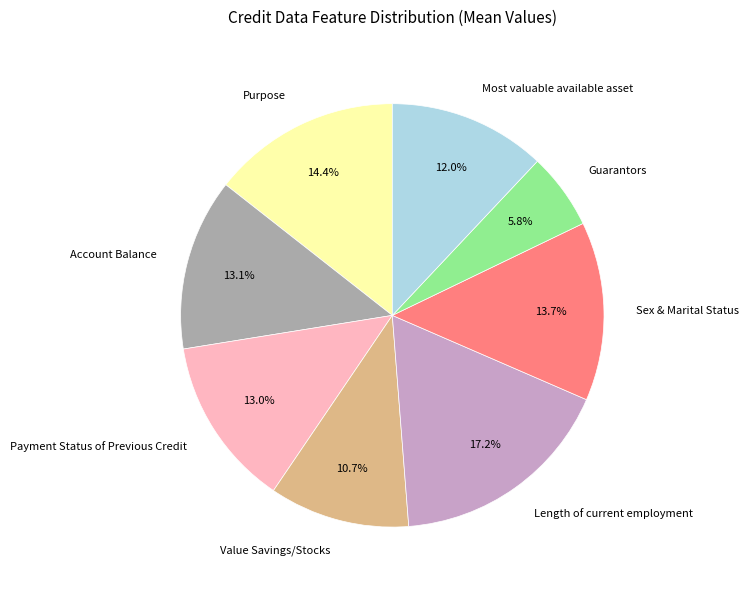

What is the largest slice in the pie chart?

Length of current employment